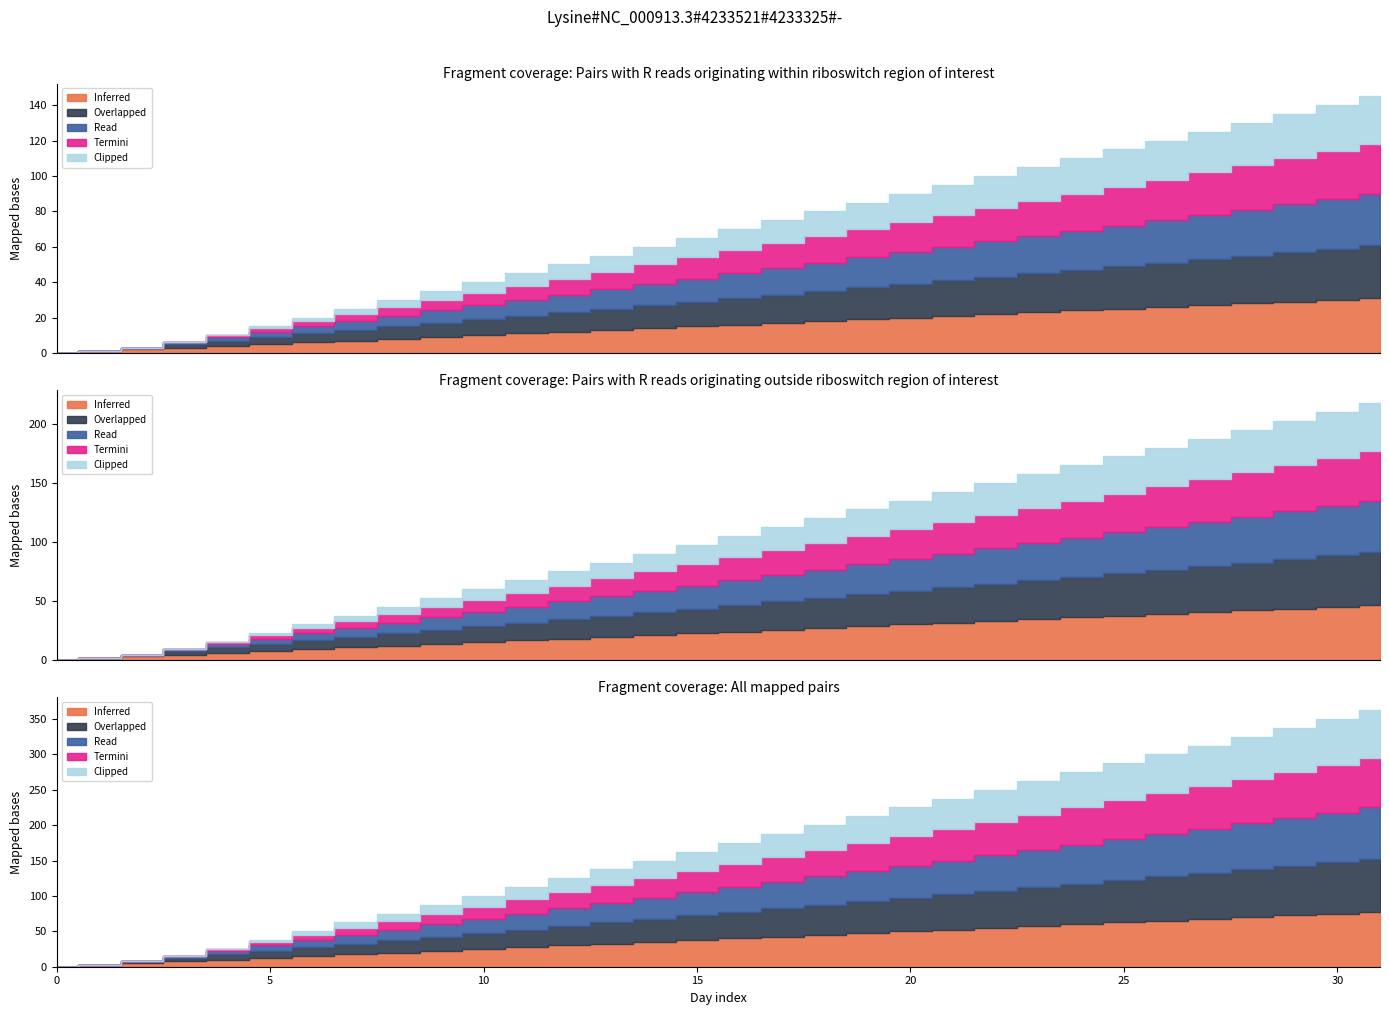

Which series has the largest range (max minus min)?

Inferred